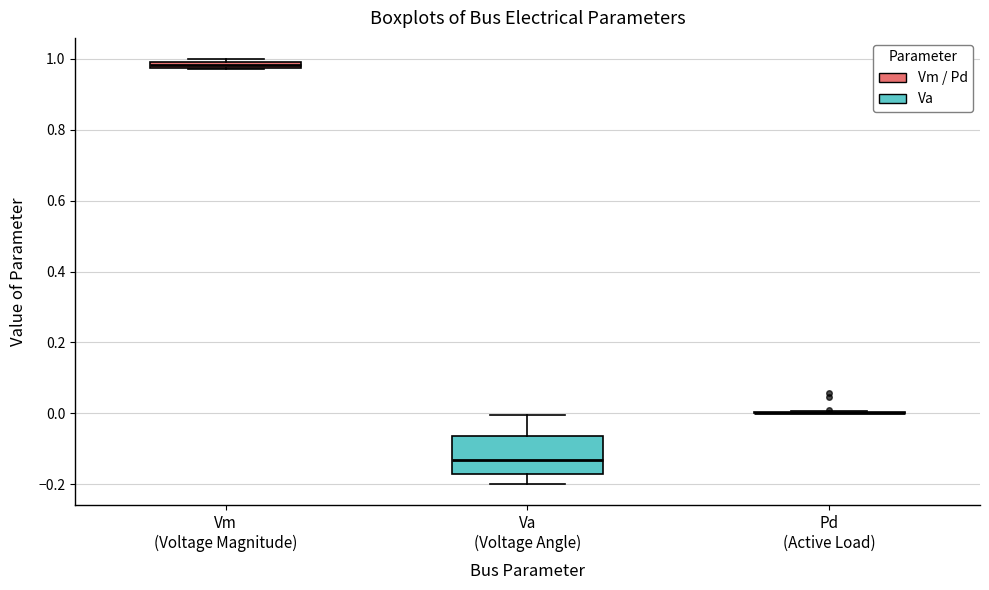

Comparing the boxes themselves (not the whiskers), which one is the tallest?

Va (Voltage Angle)